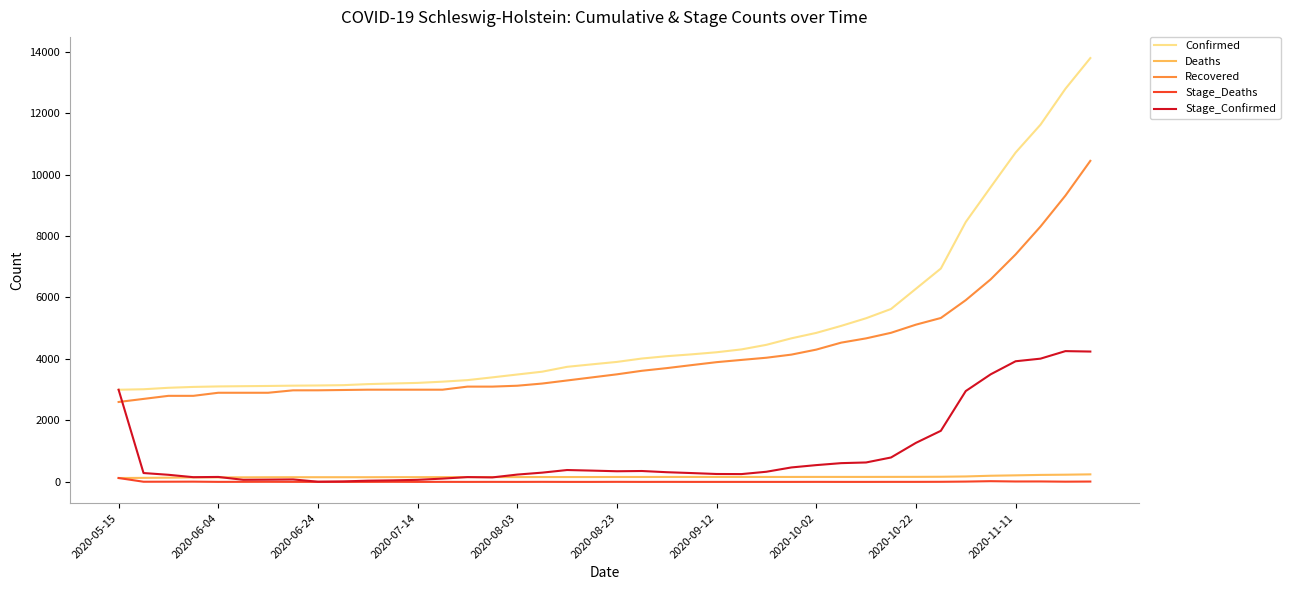

True or false: Stage_Confirmed has more than 2 interior local peaks.

True